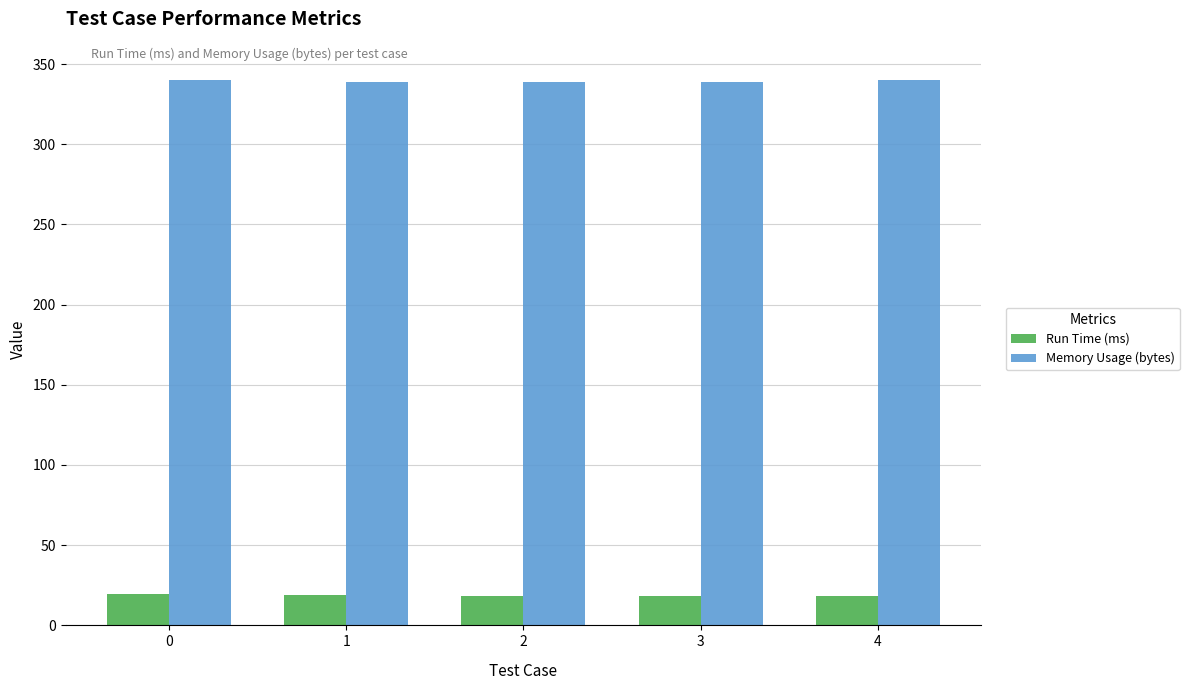

Does the chart contain any negative values?

No